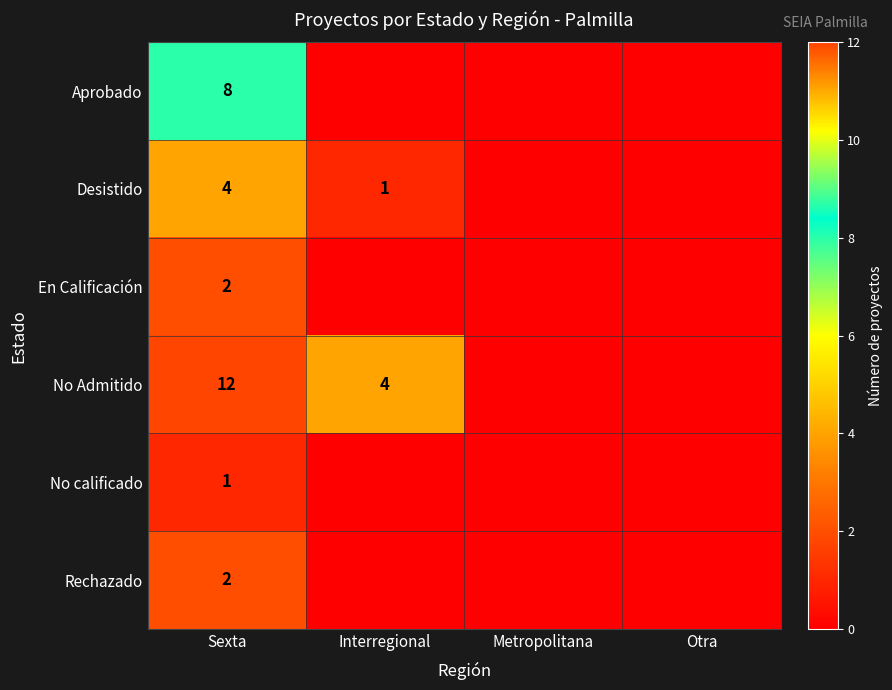

True or false: En Calificación has a value of 1 at Sexta.

False